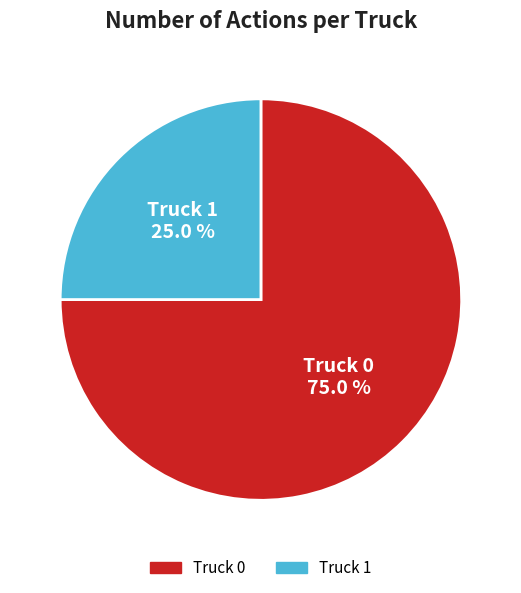

Rank the categories by value from highest to lowest.

Truck 0, Truck 1